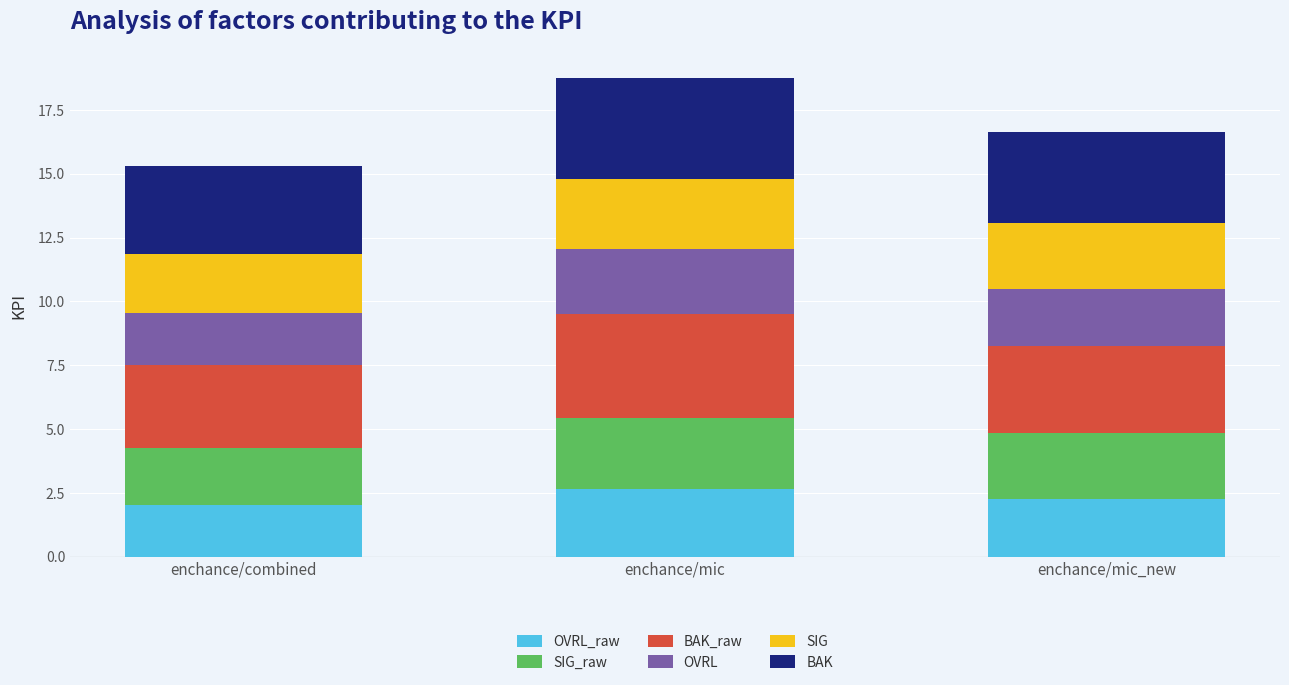

How many bars are there in total?

3